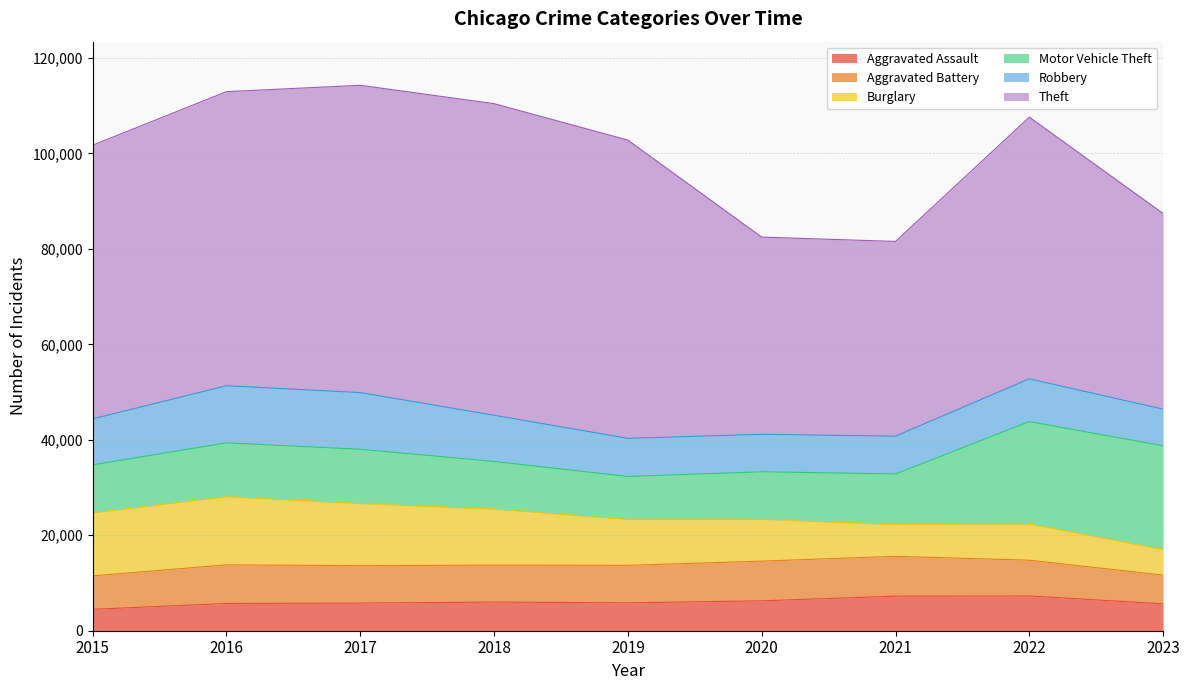

Is the value of Aggravated Assault at 2021 greater than the value of Aggravated Battery at 2017?

No